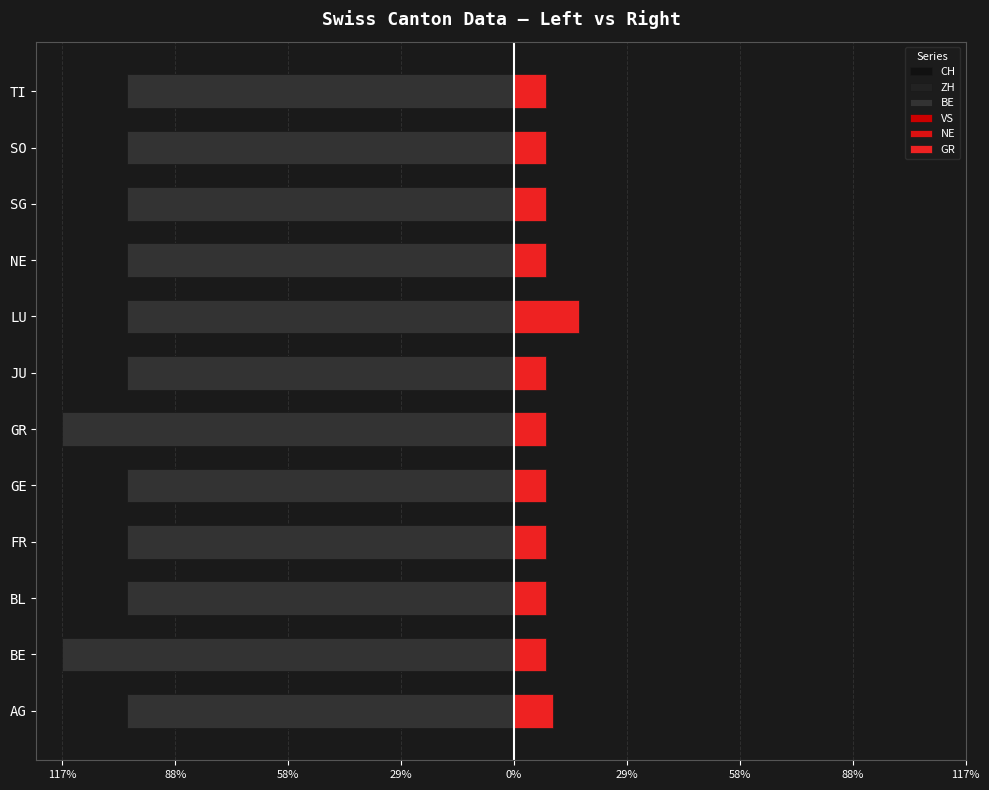

How many groups of bars are there?

12